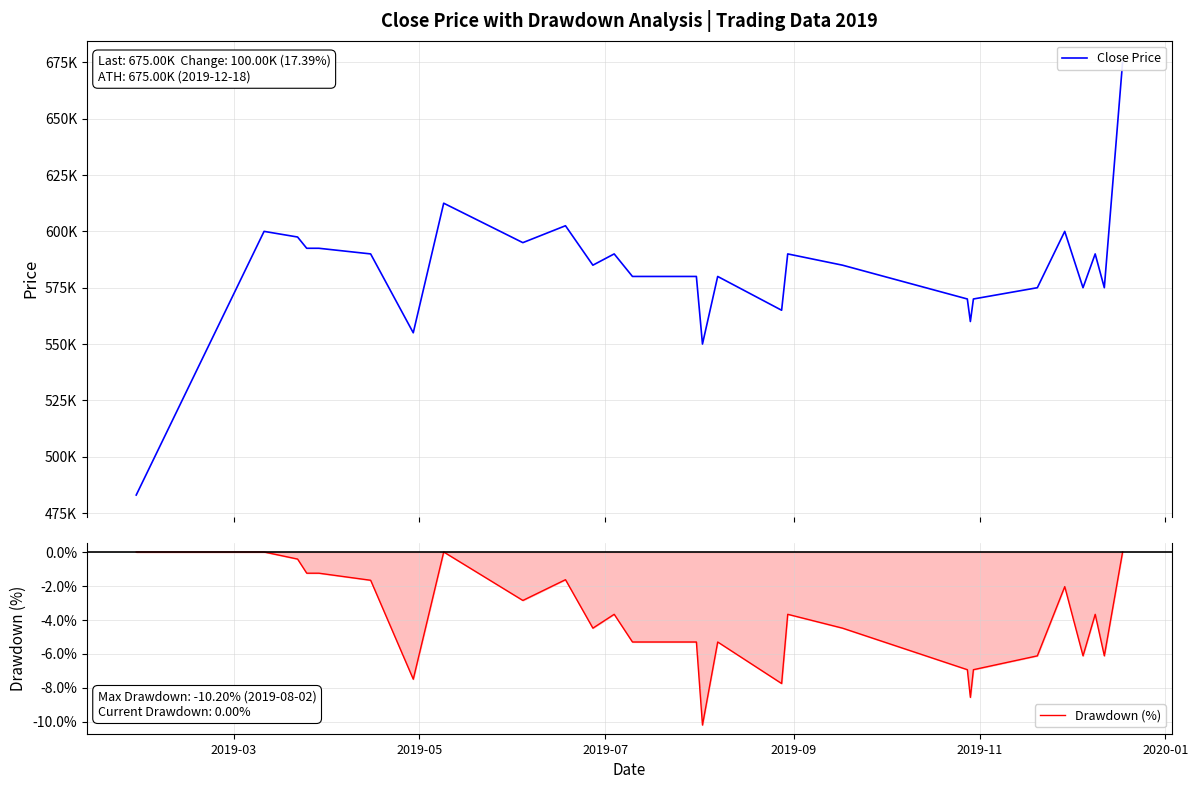

How many lines are shown in the chart?

2